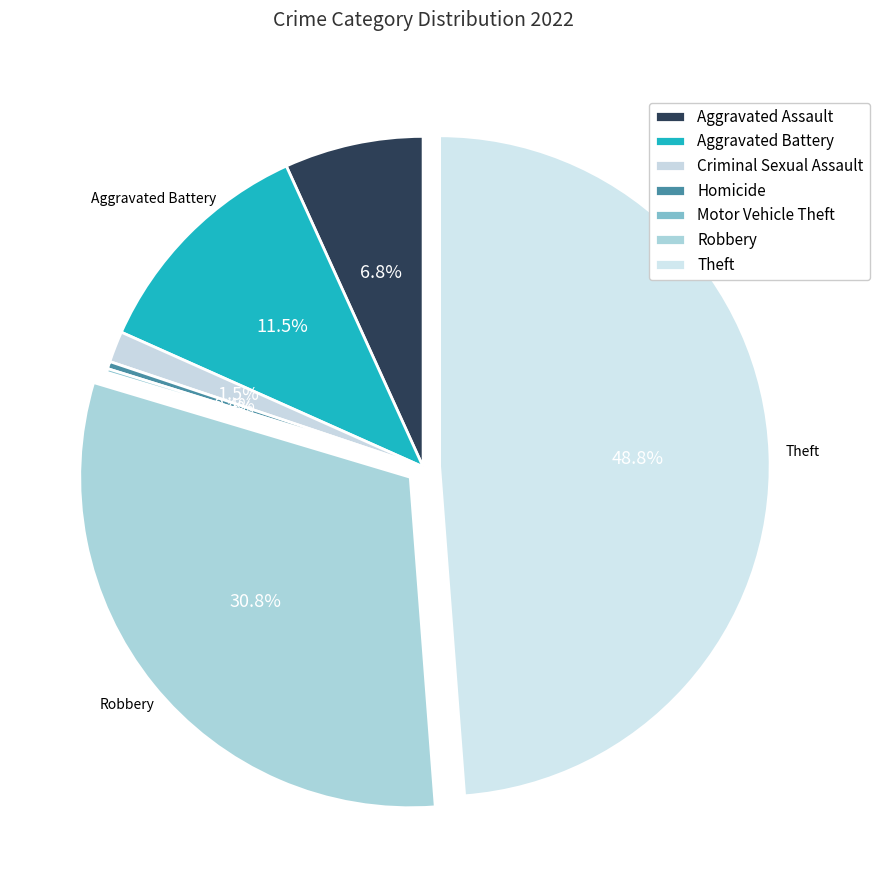

Do Criminal Sexual Assault and Robbery together represent more than half of the pie?

No